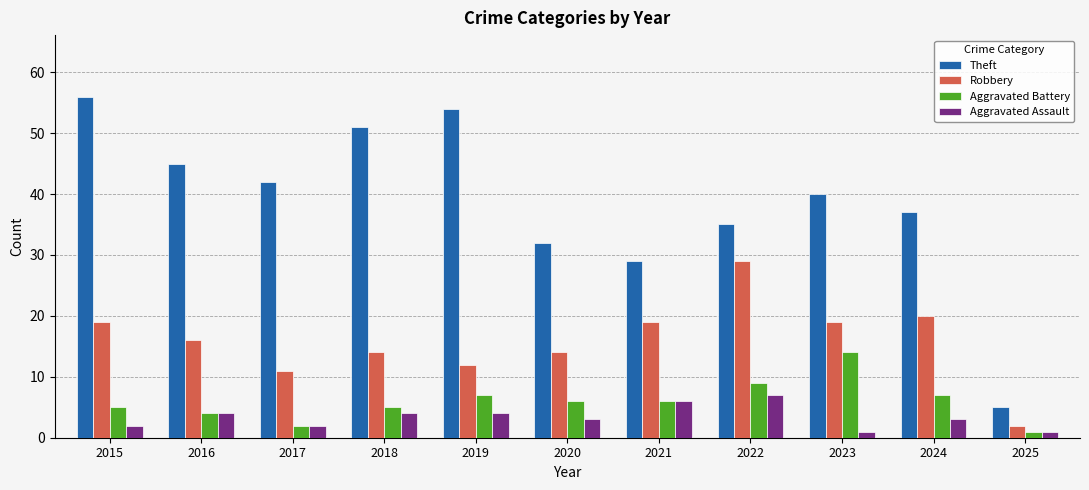

True or false: Aggravated Battery has a value of 4 at 2016.

True